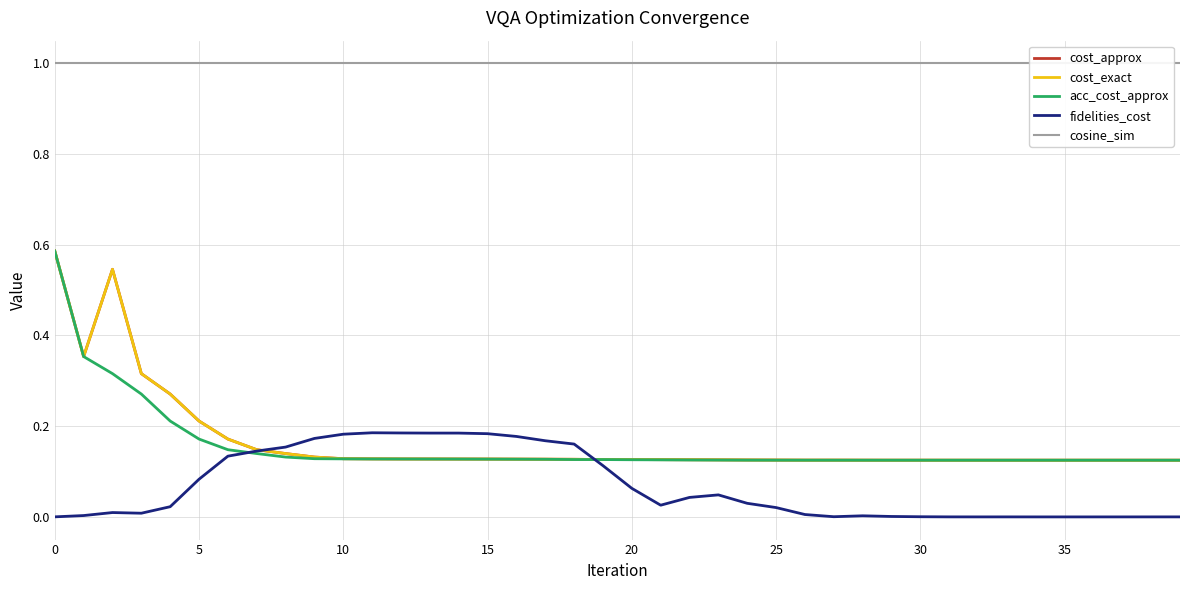

True or false: cost_approx and cost_exact cross at least once.

False